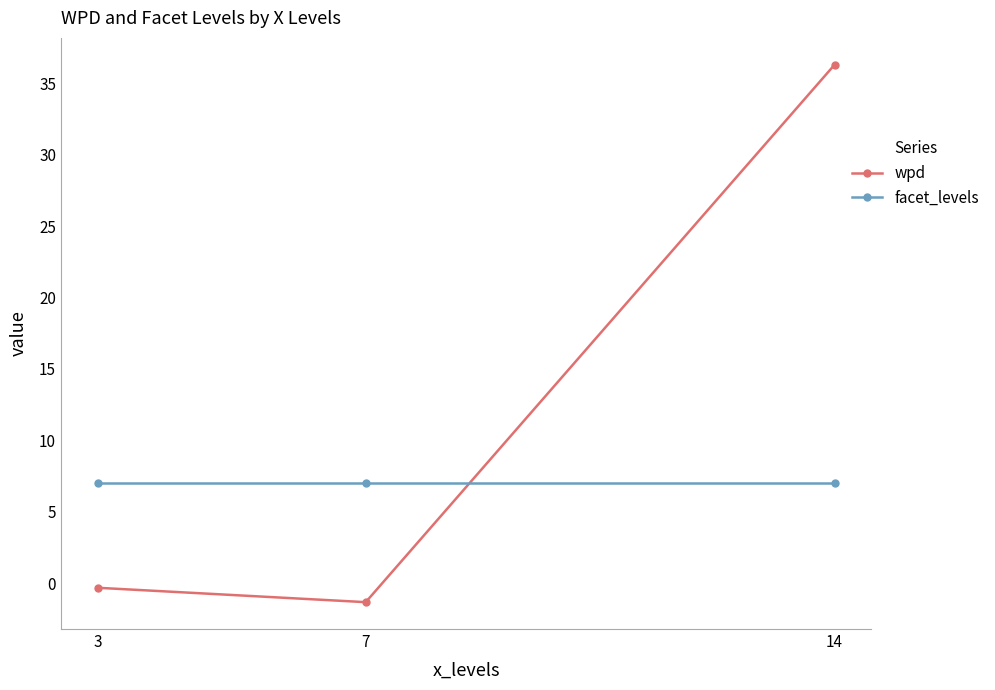

Is this an area chart (filled region under the line)?

No